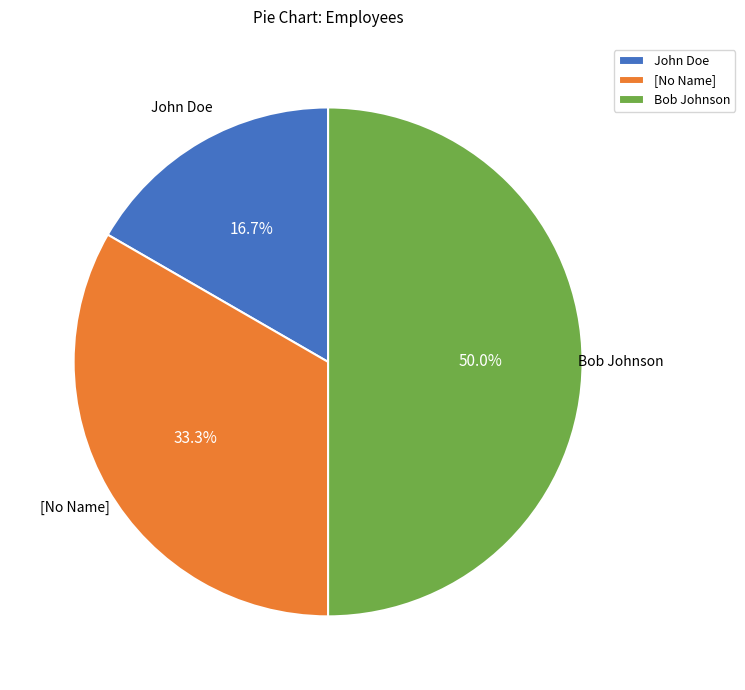

To the nearest percent, what is the combined percentage of Bob Johnson and [No Name]?

83%